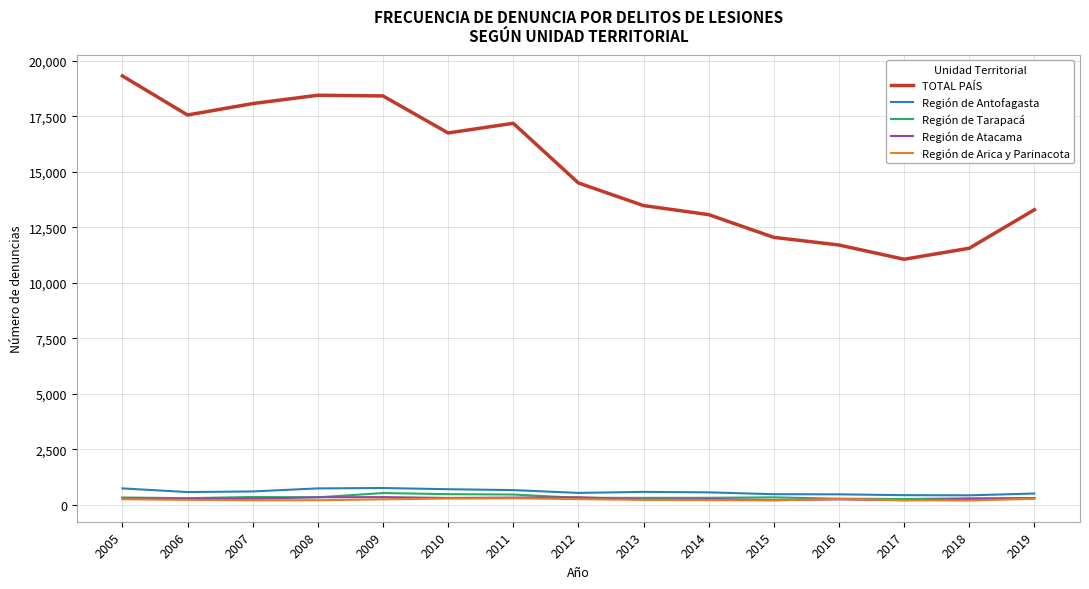

What is the lowest value of the Región de Arica y Parinacota series?

197